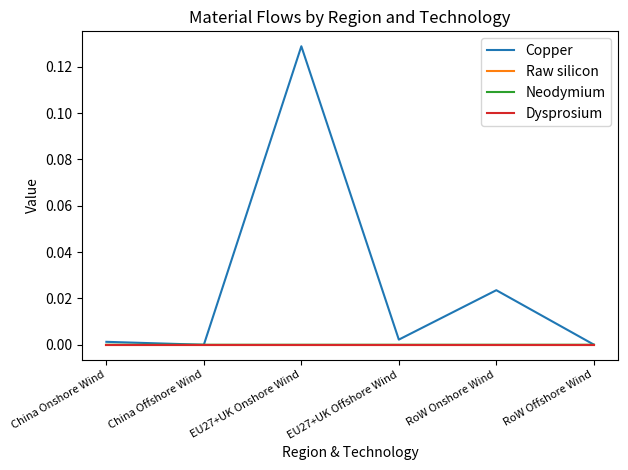

Is this an area chart (filled region under the line)?

No